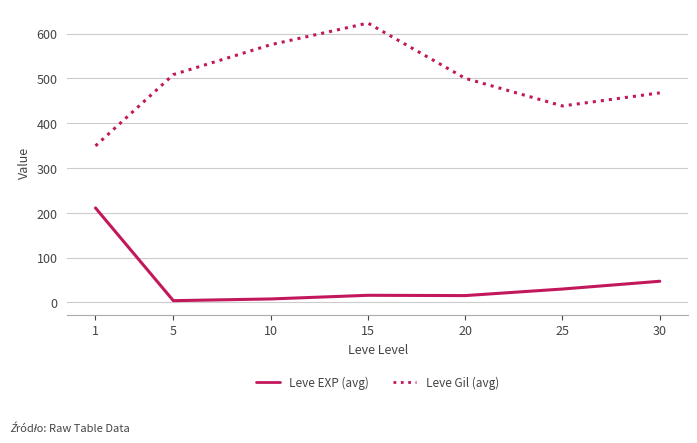

What is the average value of the Leve EXP (avg) series?

47.0